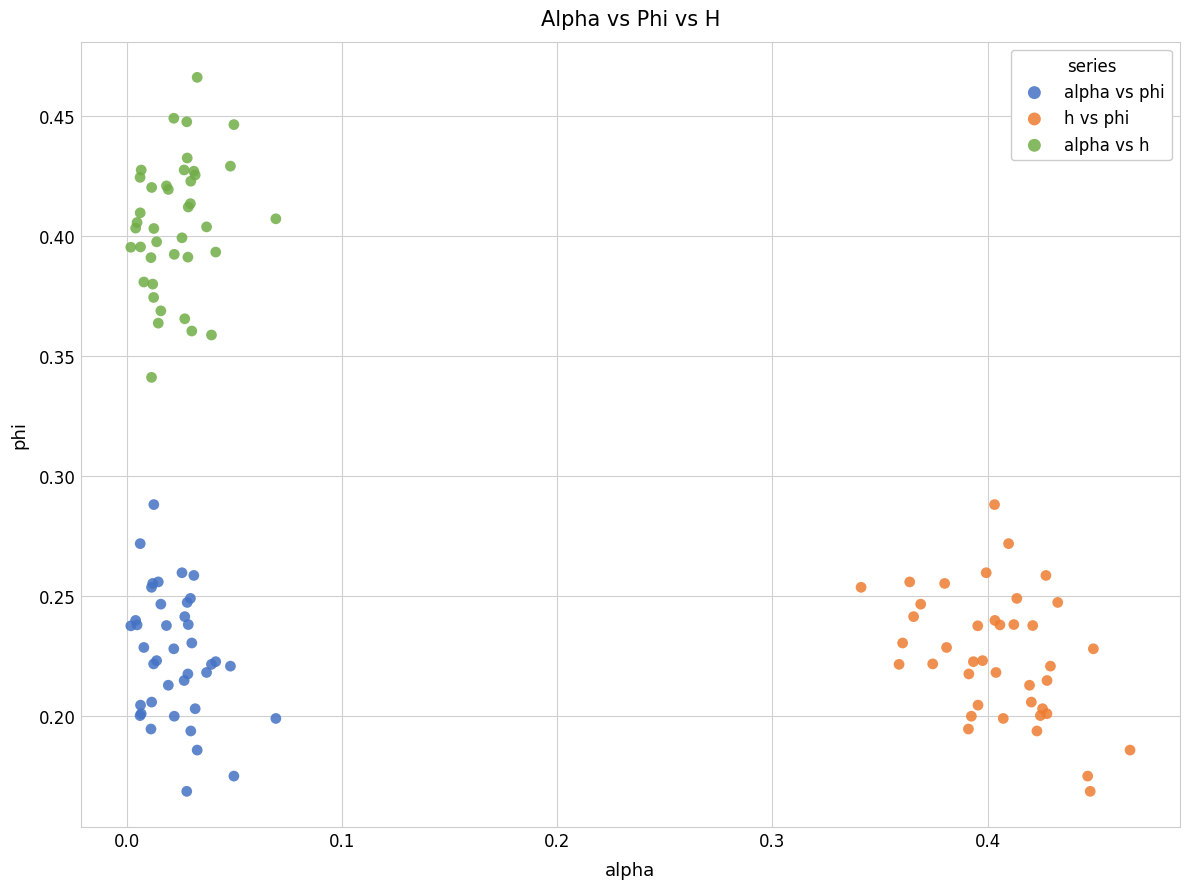

Which series has the largest Y range (max minus min)?

alpha vs h